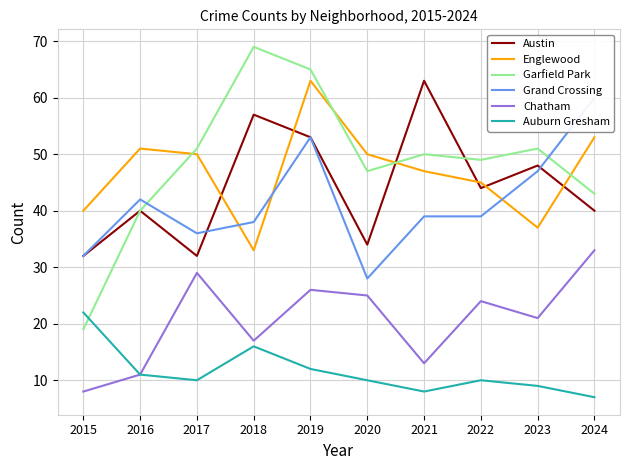

True or false: Chatham has more than 0 points higher than both neighbors.

True